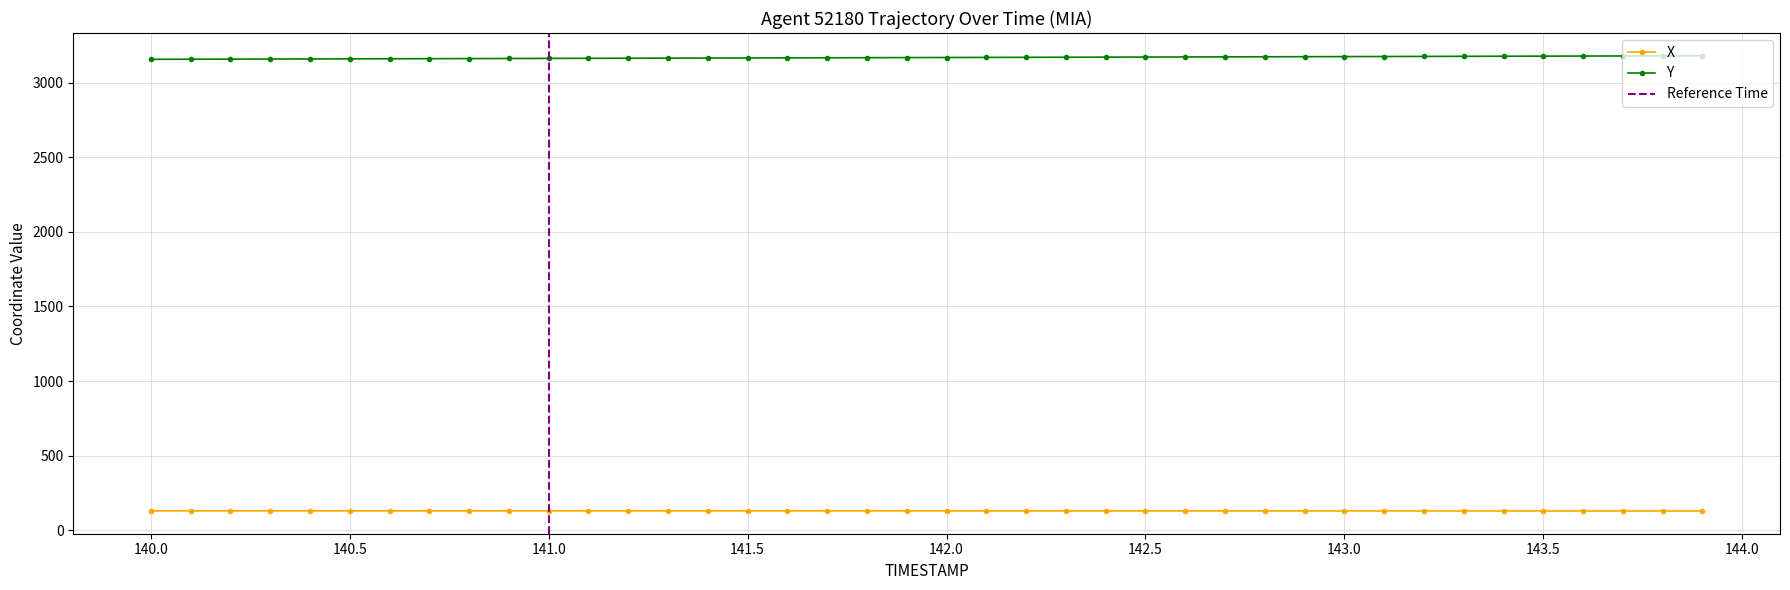

True or false: X and Y cross at least once.

False